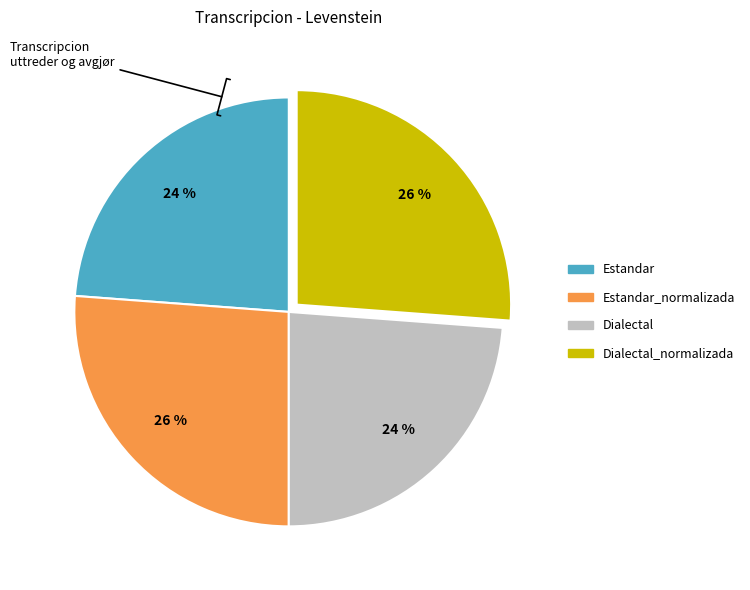

Does any single category account for the majority?

No